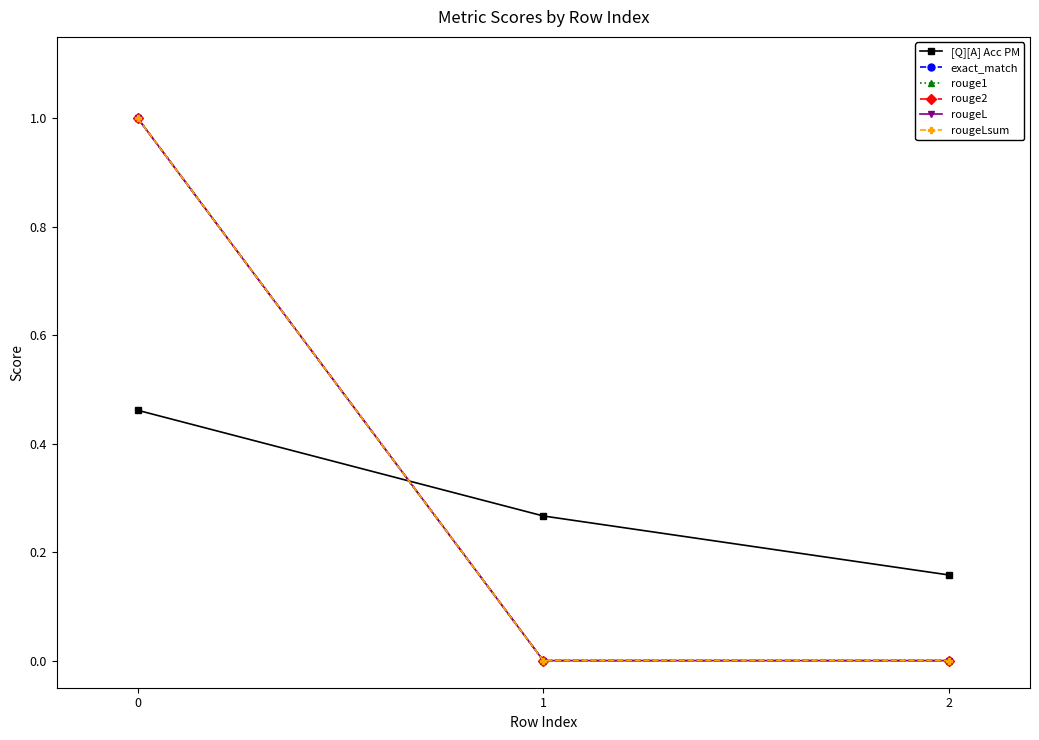

How many lines are shown in the chart?

6